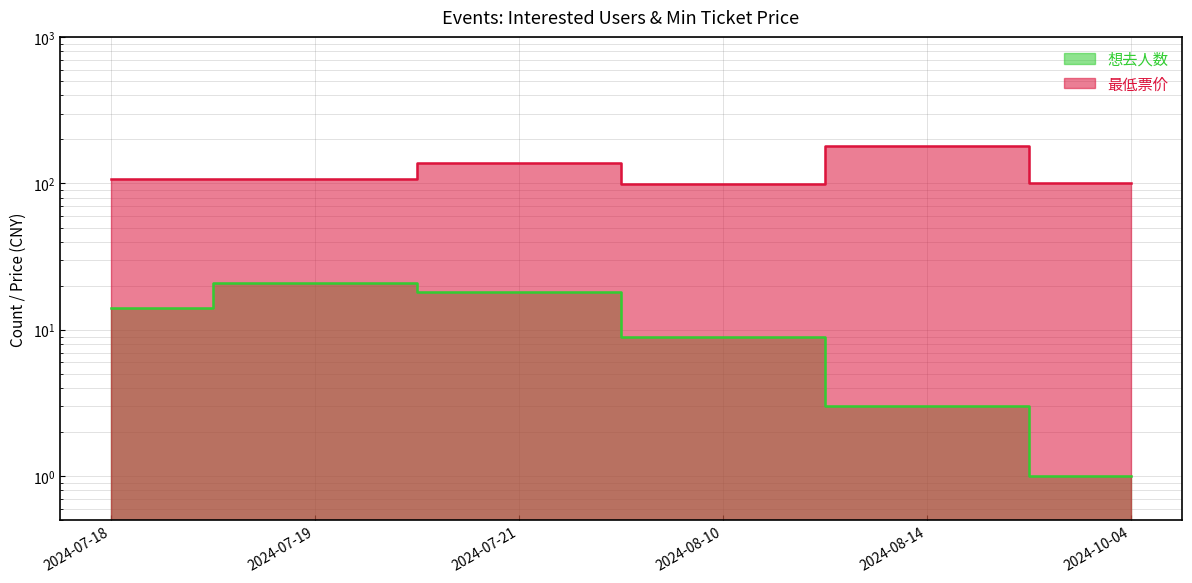

Is it true that 想去人数 equals 5 at 2024-08-10?

False